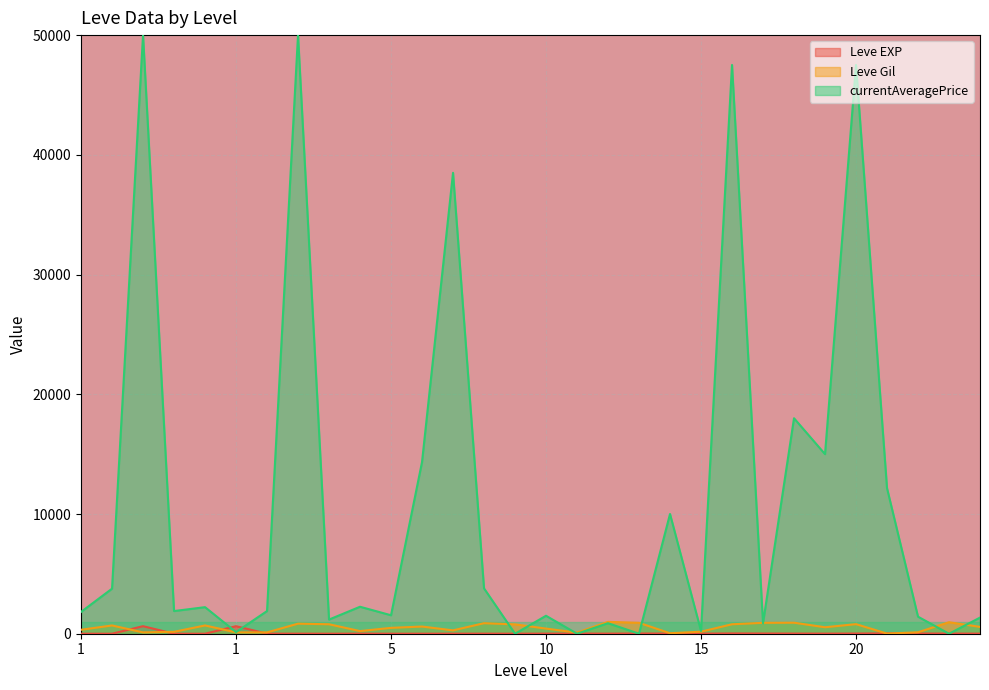

How many lines are shown in the chart?

3